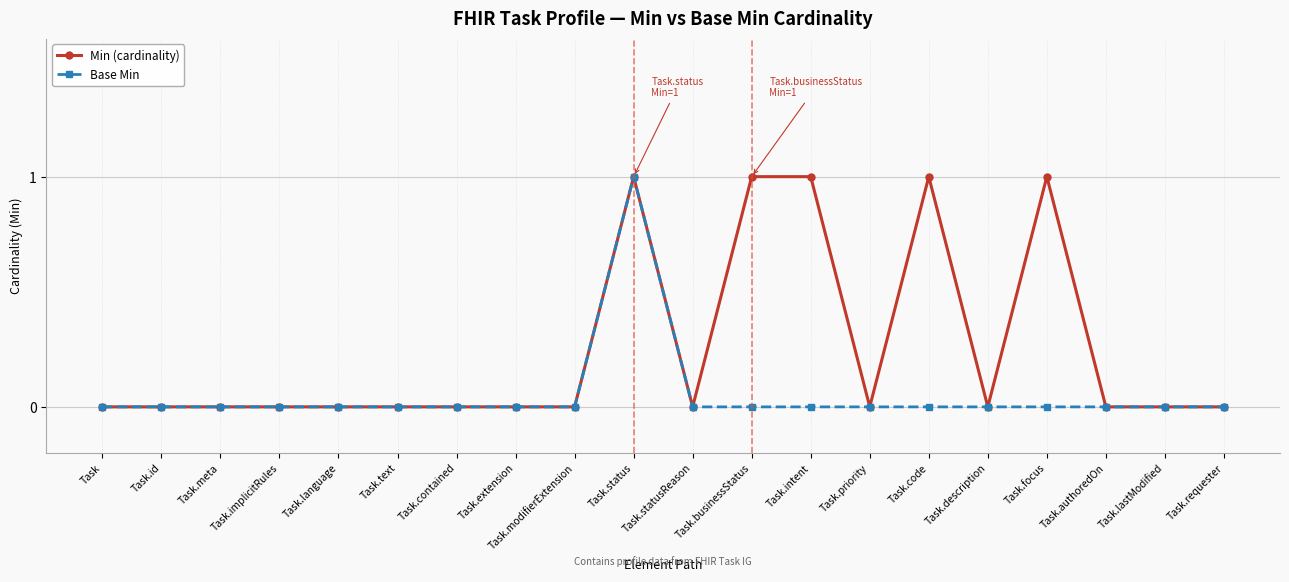

Which series has the largest total across all categories?

Min (cardinality)